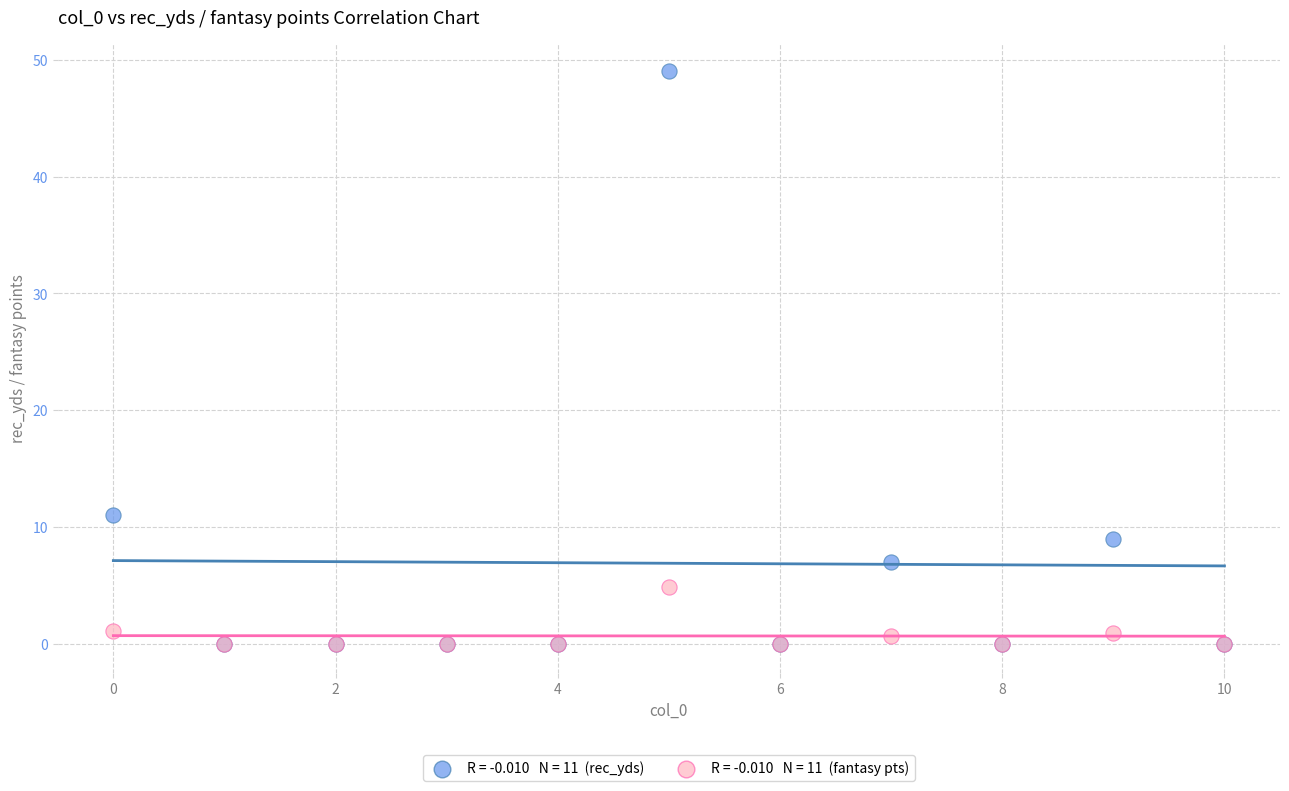

Across all series, what Y value is closest to 24?

11.0